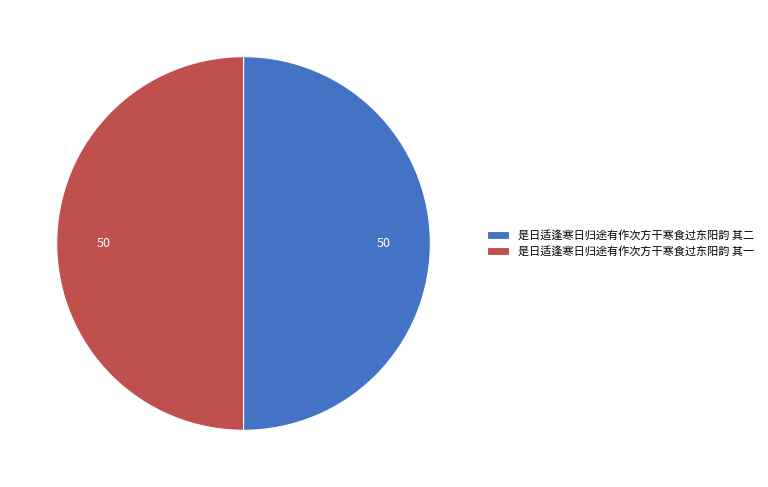

How many segments does this pie chart have?

2